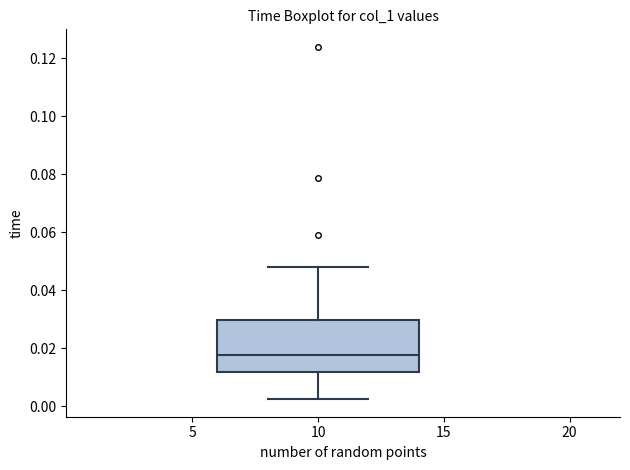

Read this box plot against the y-axis: the position of the median line, the range covered by the box, and the ends of both whiskers. The values are not printed on the chart, so give them approximately, as read against the axis.

median 0.018, box 0.012 to 0.030, whiskers 0.002 to 0.048